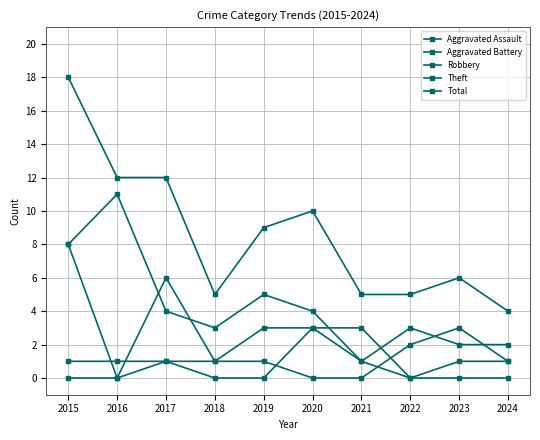

At which category is the sum across all series the highest?

2015